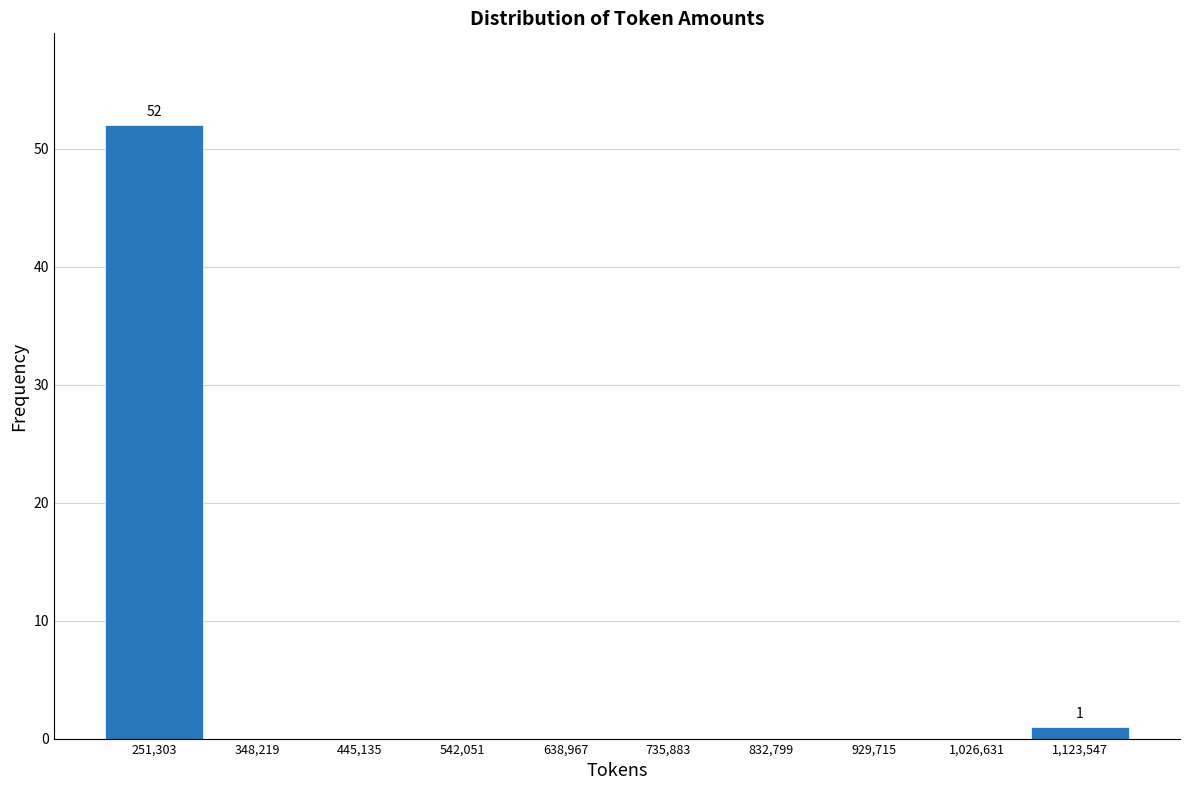

Which range on the x-axis has the tallest bar?

200000 to 300000